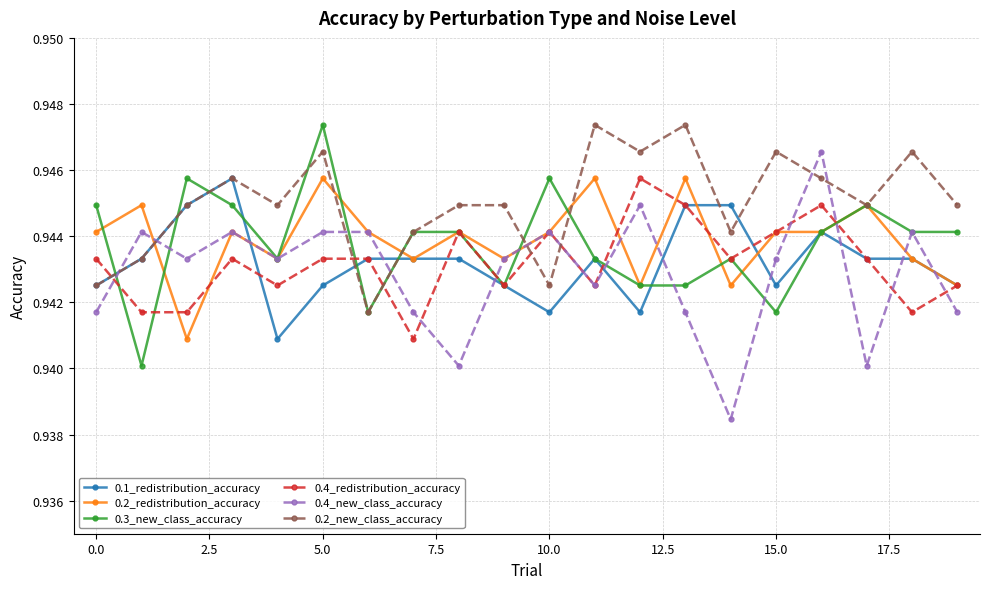

At how many categories does at least one series exceed 0?

20